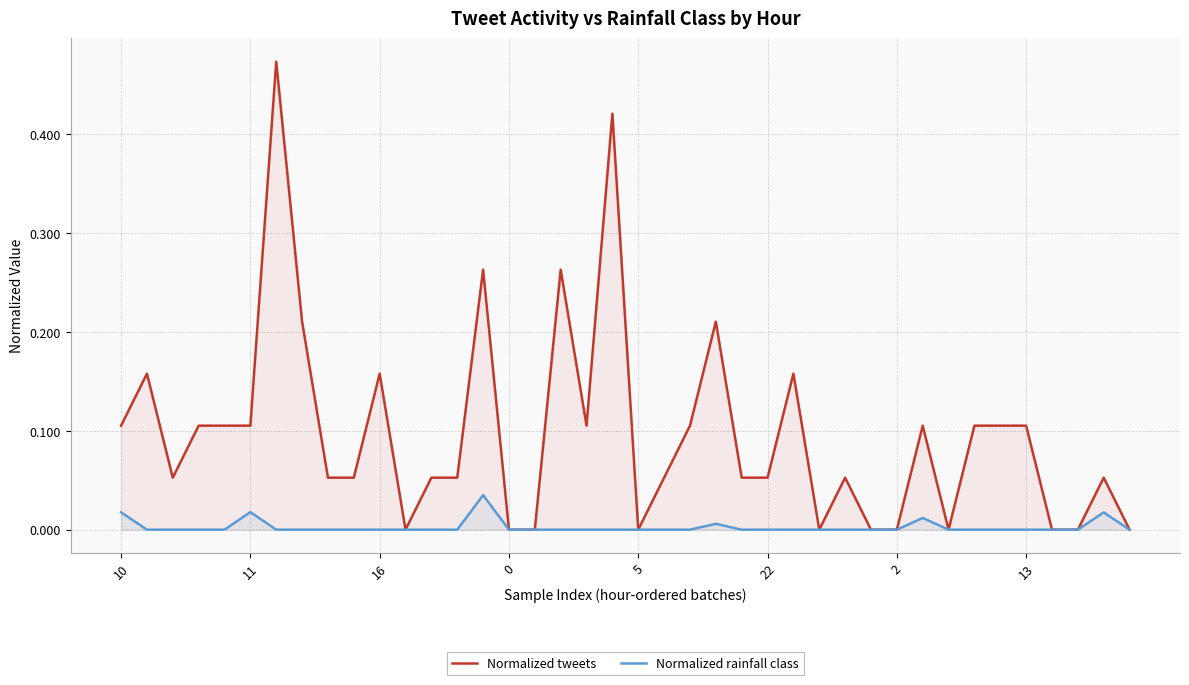

True or false: Normalized tweets has a value of 0.2 at 0.

False